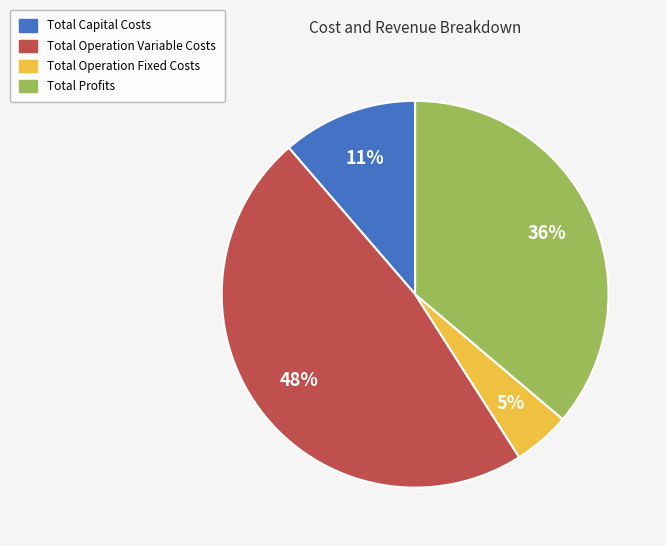

To the nearest percent, what is the average slice percentage?

25%